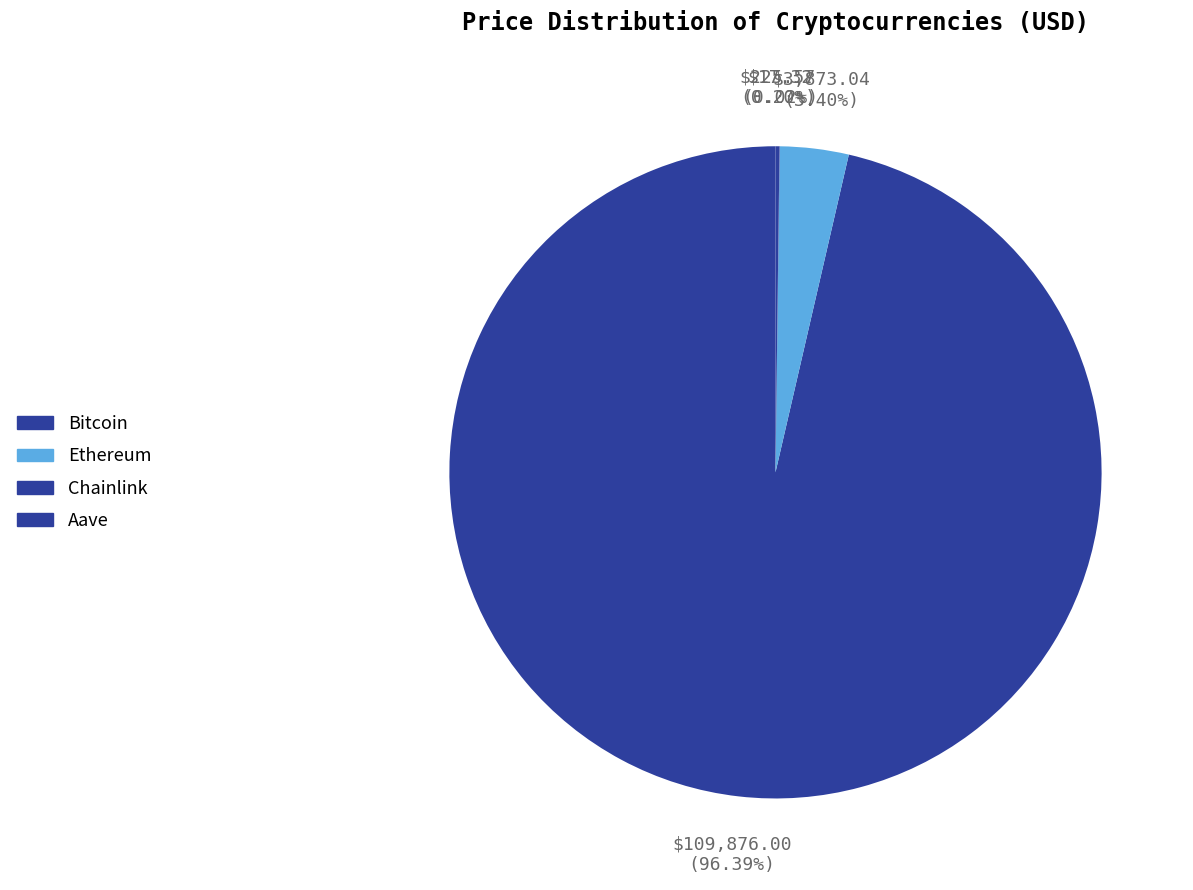

Which category has the biggest portion of the pie?

Bitcoin